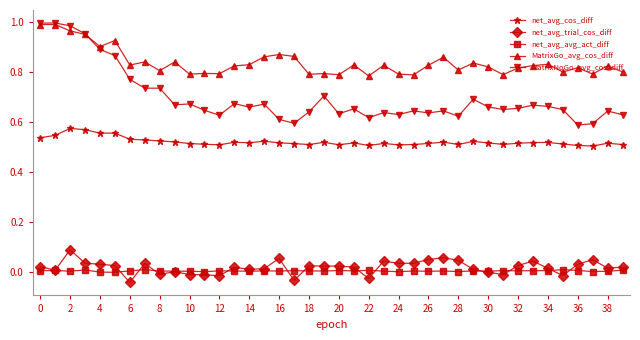

Which series has the largest total across all categories?

MatrixGo_avg_cos_diff